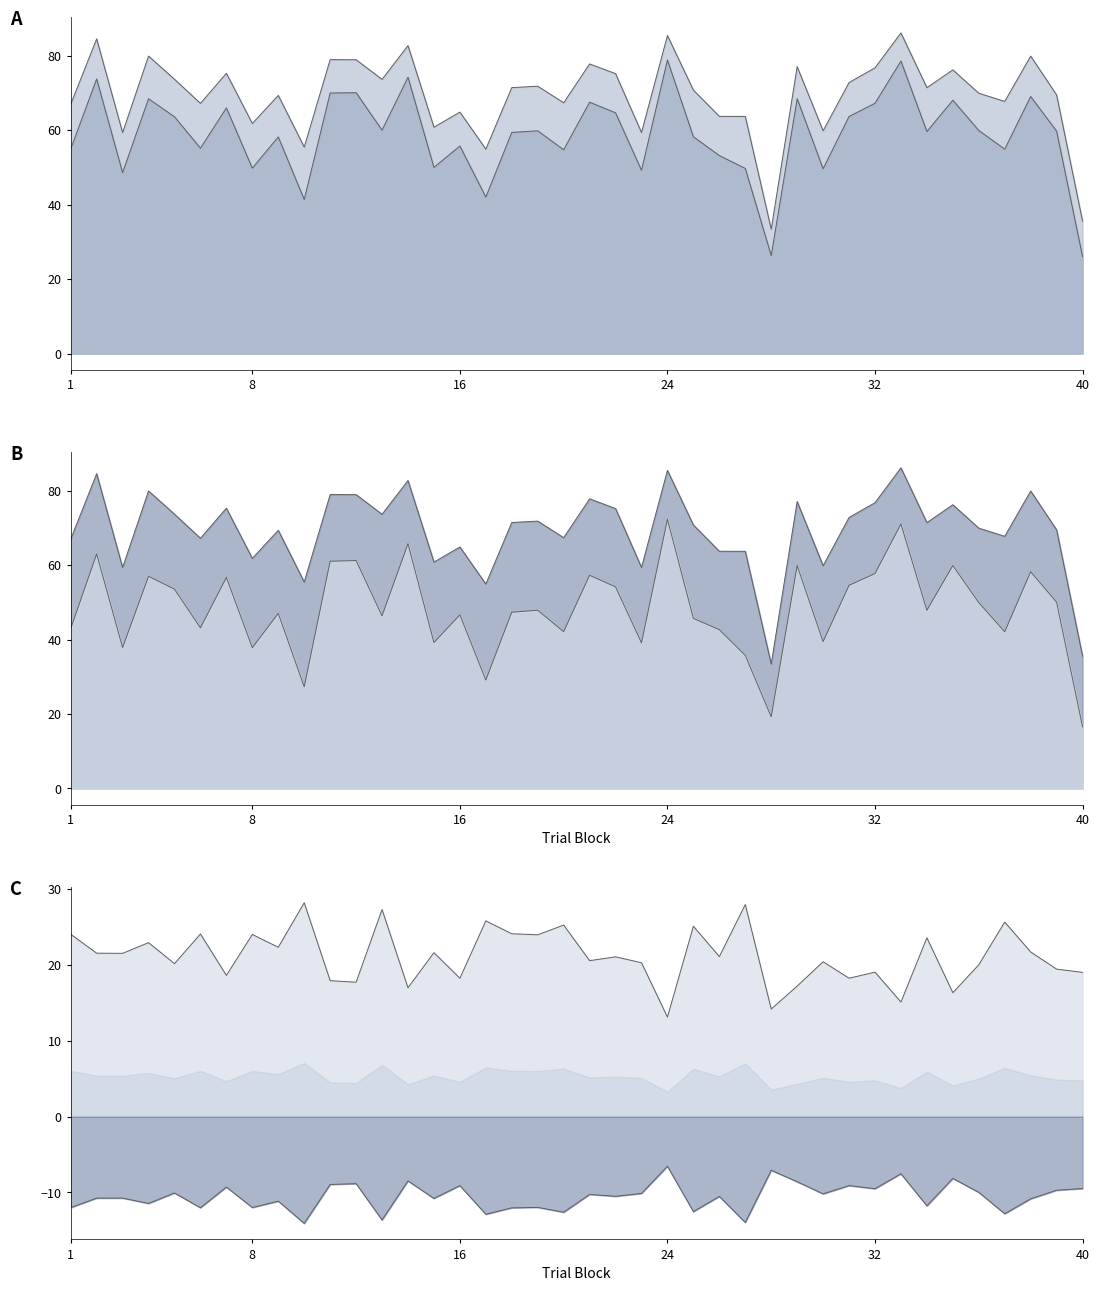

True or false: perceptual and typicality intersect in this chart.

False